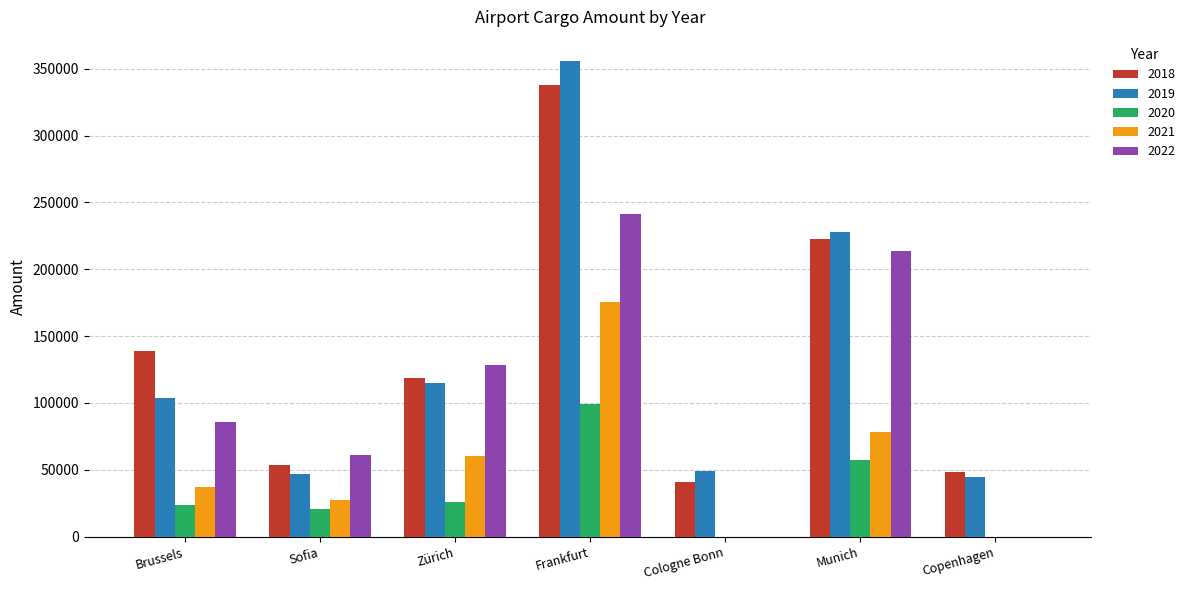

Which category has the highest value in the 2018 series?

Frankfurt